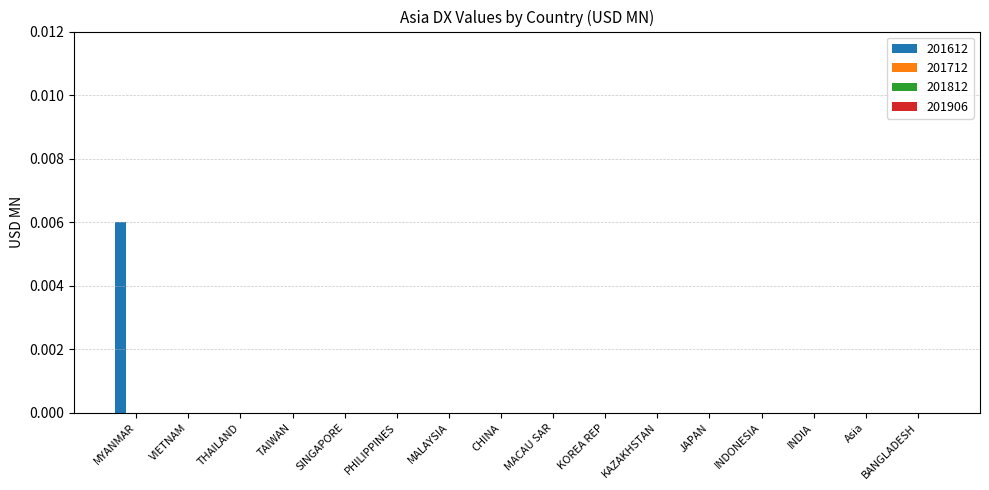

Count the number of categories in the chart.

16